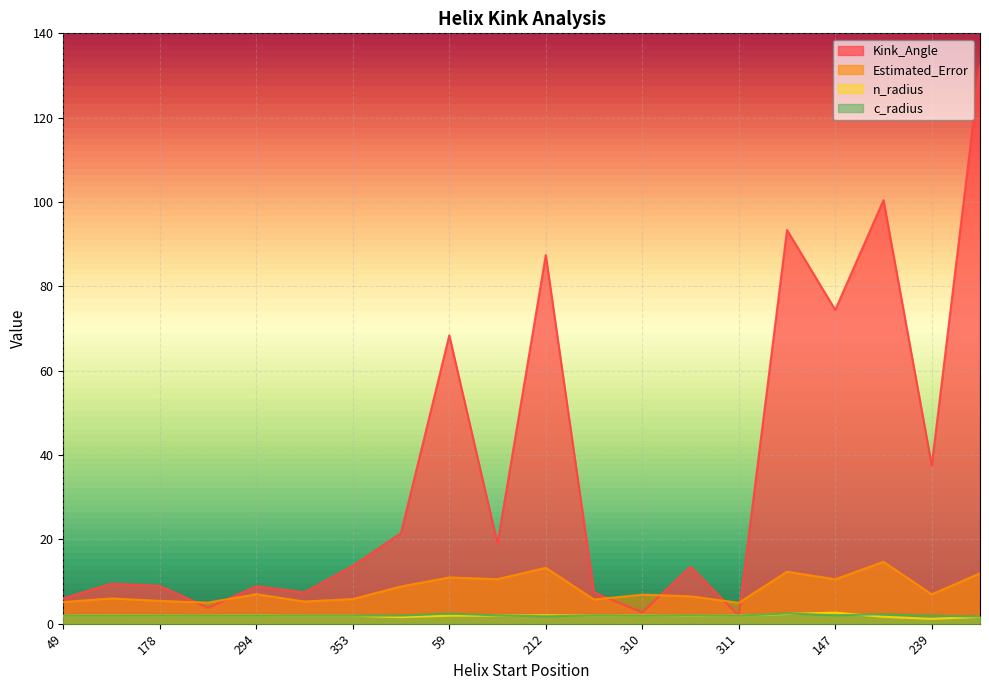

Reading left to right, what are all the values shown in this chart?

Kink_Angle: 6.0	9.5	9.0	3.8	8.9	7.4	13.7	21.5	68.4	18.9	87.4	7.4	2.7	13.5	1.9	93.4	74.4	100.4	37.5	132.1
Estimated_Error: 5.1	6.0	5.4	5.0	7.0	5.3	5.8	8.8	11.0	10.5	13.3	5.7	6.9	6.5	4.9	12.3	10.5	14.7	7.0	11.9
n_radius: 1.9	1.9	1.9	1.9	2.0	1.9	1.9	1.6	1.9	1.9	2.0	1.9	1.9	1.9	1.9	2.3	2.6	1.6	1.1	1.6
c_radius: 1.9	1.9	1.9	1.9	1.9	1.9	1.9	1.9	2.4	2.0	1.8	1.9	1.9	1.9	1.9	2.4	2.0	2.3	1.9	1.7